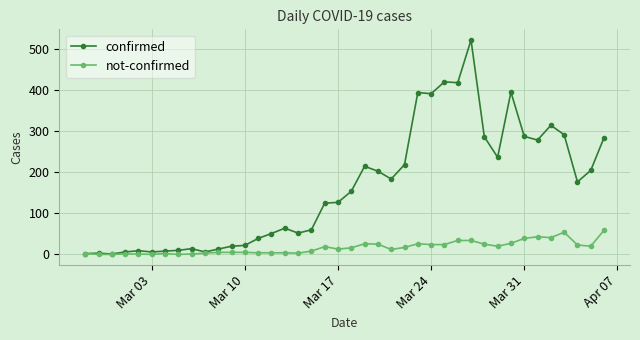

Which series has the largest total across all categories?

confirmed